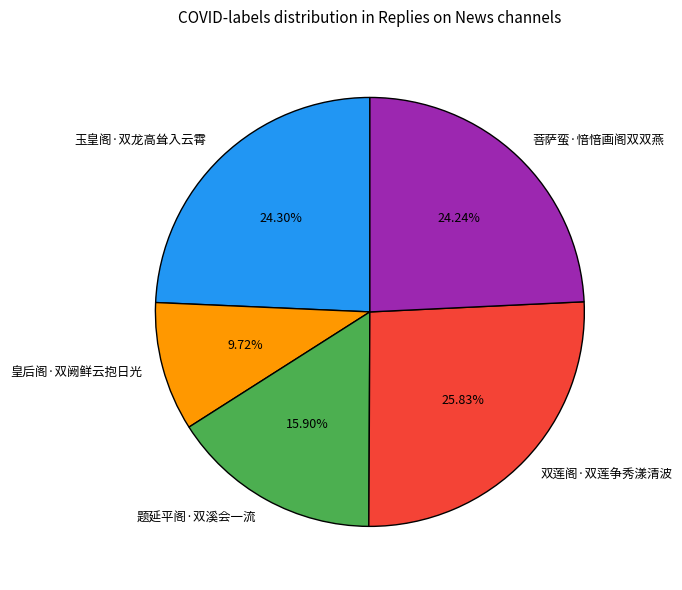

Is 玉皇阁·双龙高耸入云霄 the majority of the pie?

No